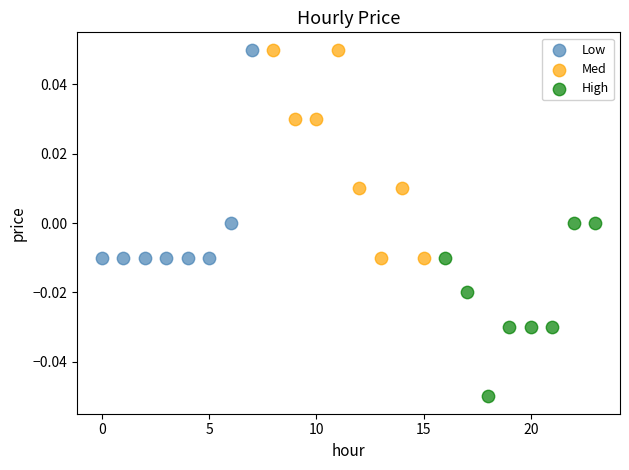

What are all the series names shown in the legend?

Low, Med, High